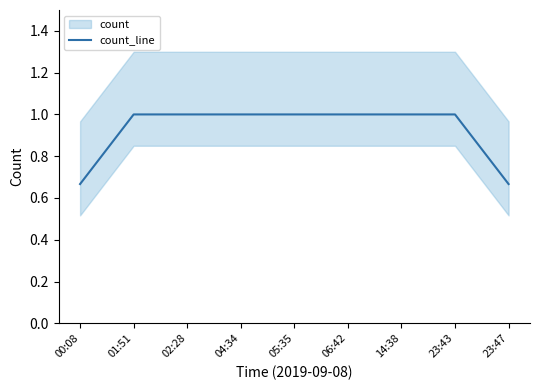

Rank the categories by value from lowest to highest.

00:08, 23:47, 01:51, 02:28, 04:34, 05:35, 06:42, 14:38, 23:43